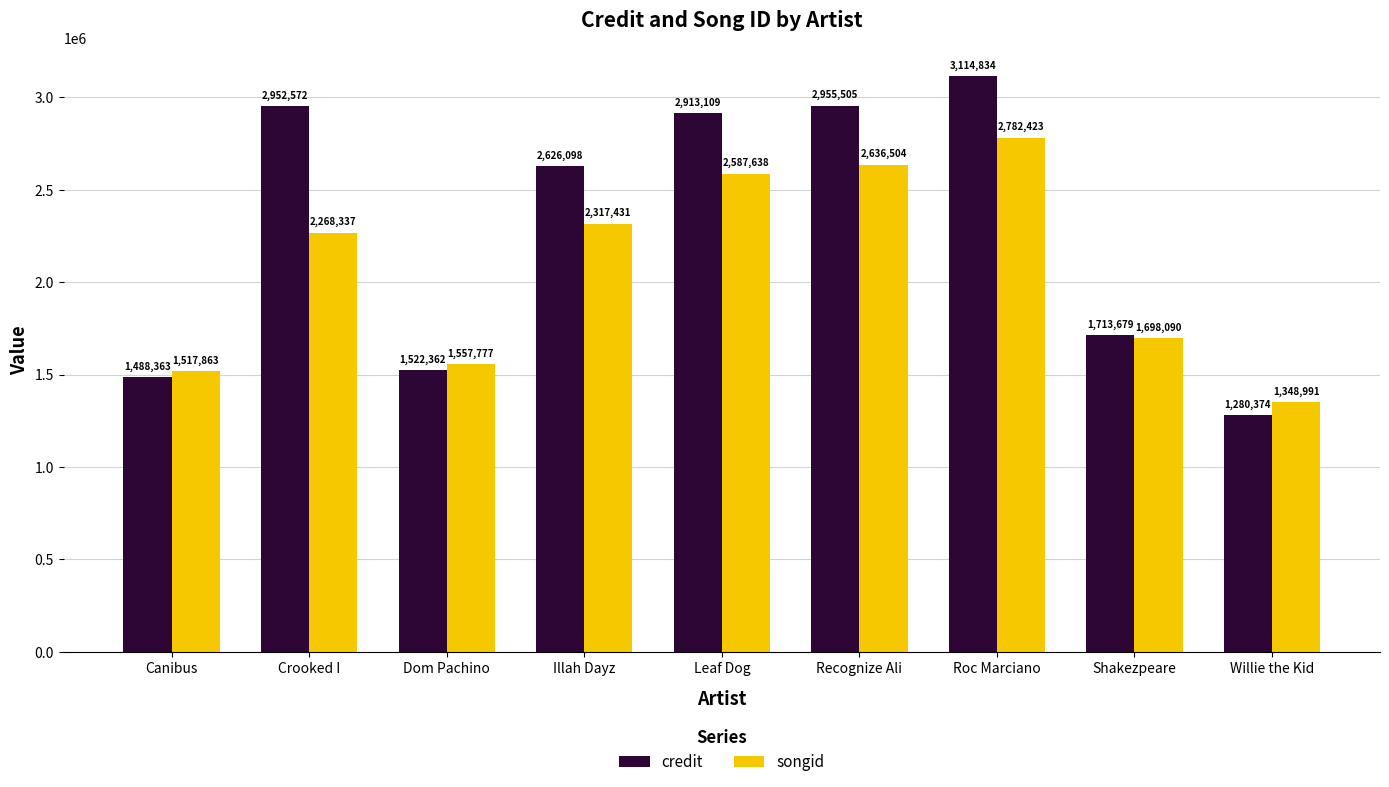

What is the difference between the credit values at Illah Dayz and Dom Pachino?

1103736